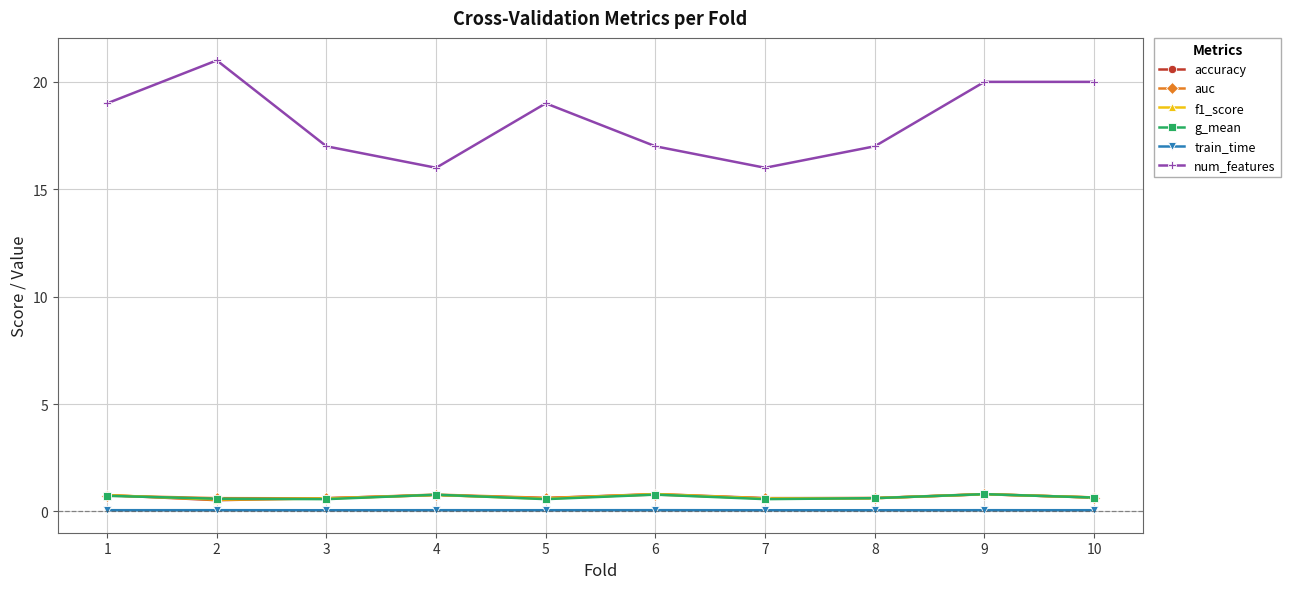

True or false: num_features and g_mean intersect in this chart.

False